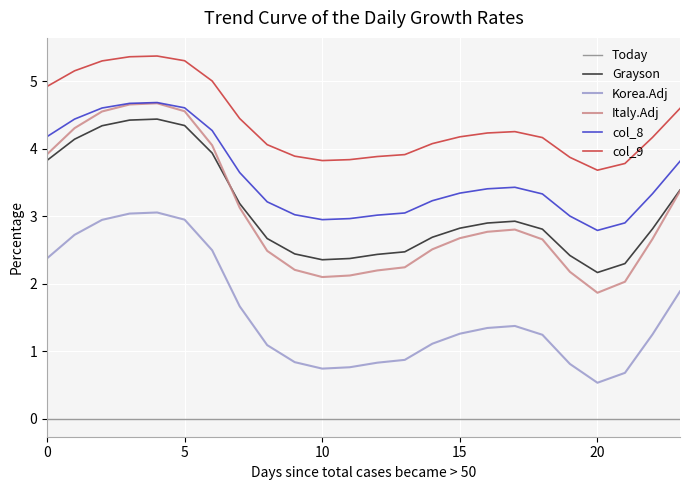

True or false: Korea.Adj and col_9 cross at least once.

False